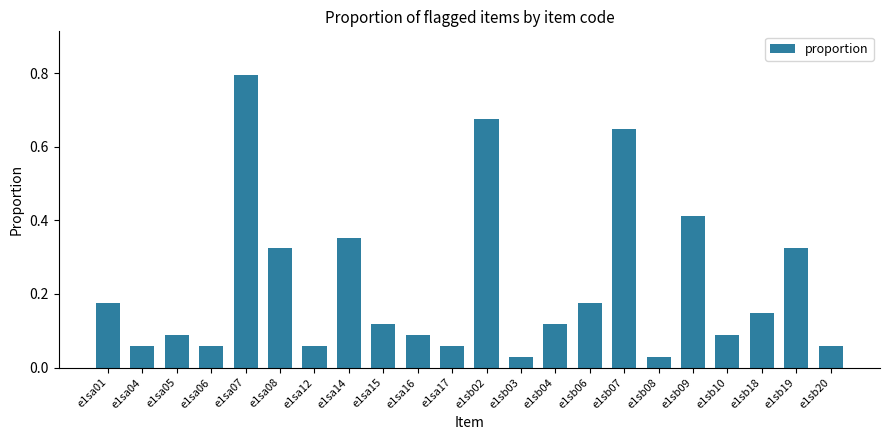

What position from the right is e1sb07?

7